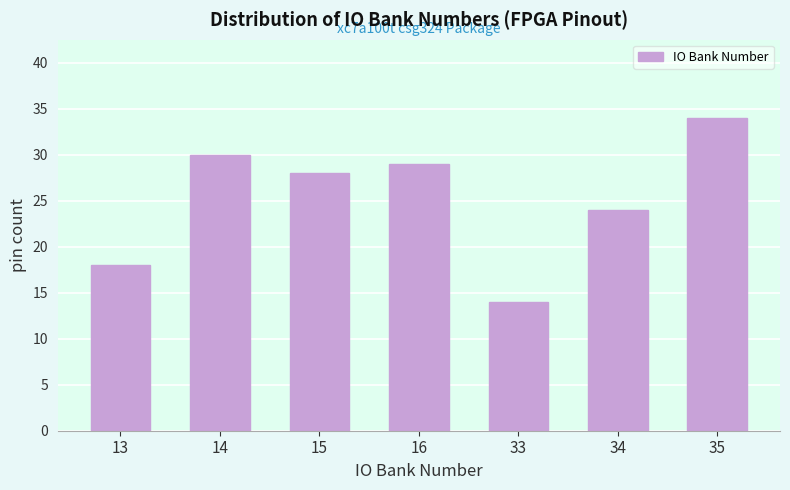

Reading left to right, extract all data points from this chart.

18	30	28	29	14	24	34